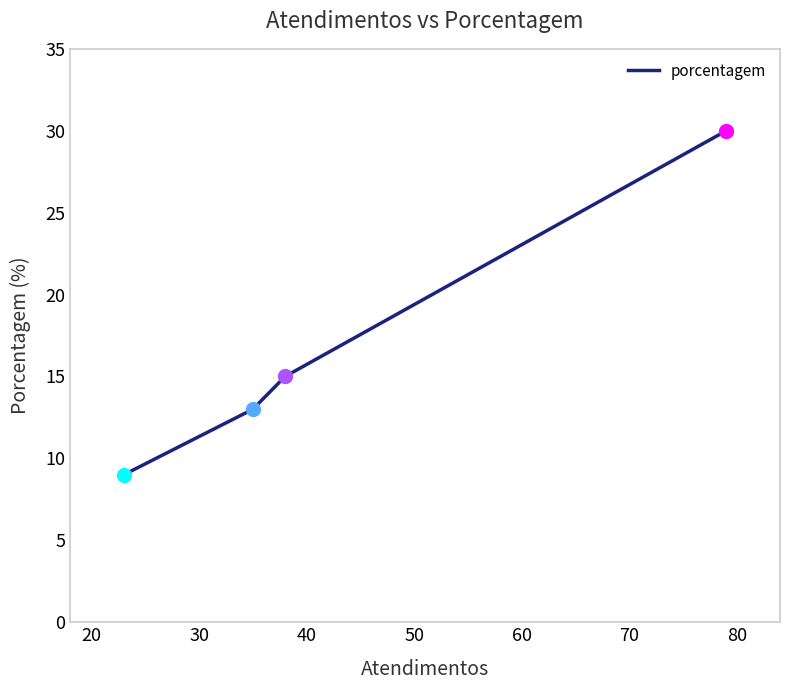

True or false: the data has more than 2 interior local peaks.

False